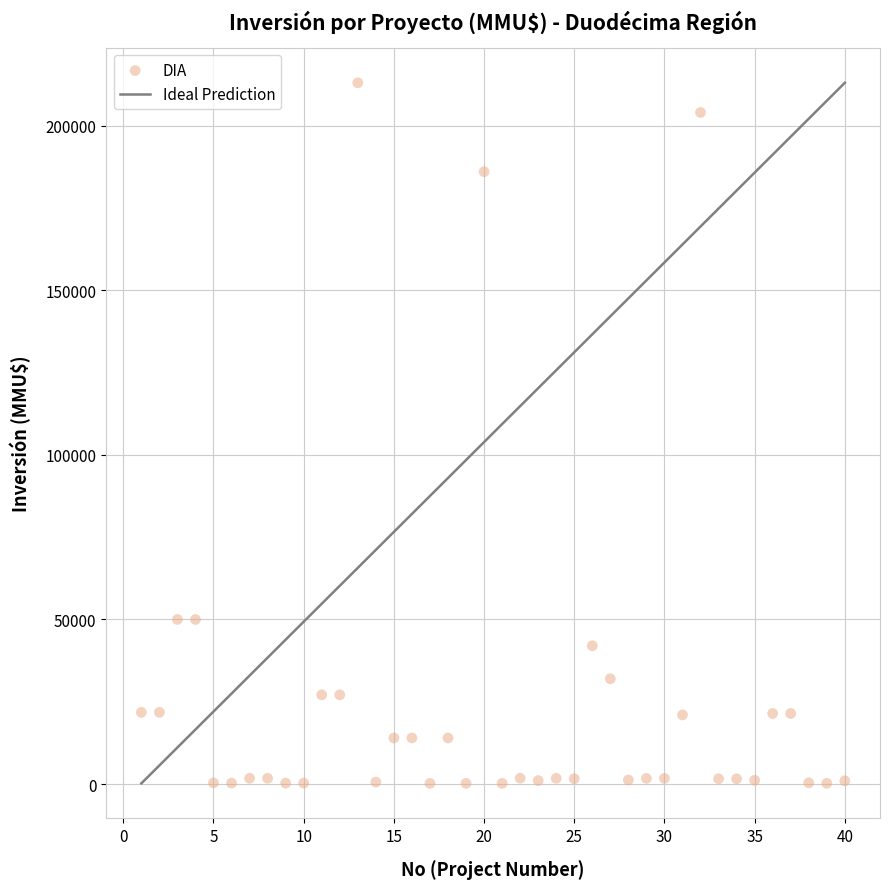

What is the range of X values (max minus min)?

39